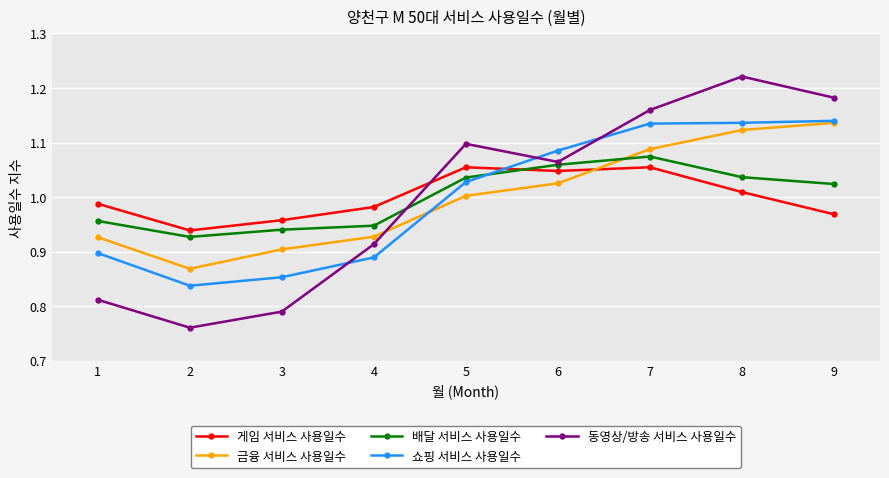

Which series ends up on top after the final intersection of 배달 서비스 사용일수 and 쇼핑 서비스 사용일수?

쇼핑 서비스 사용일수